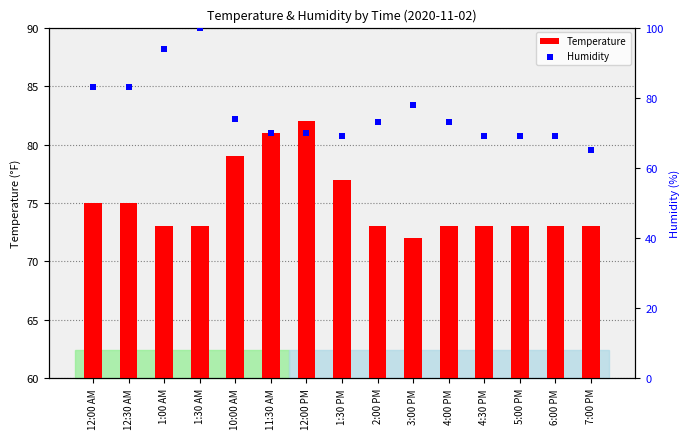

At which category is the sum across all series the highest?

1:30 AM